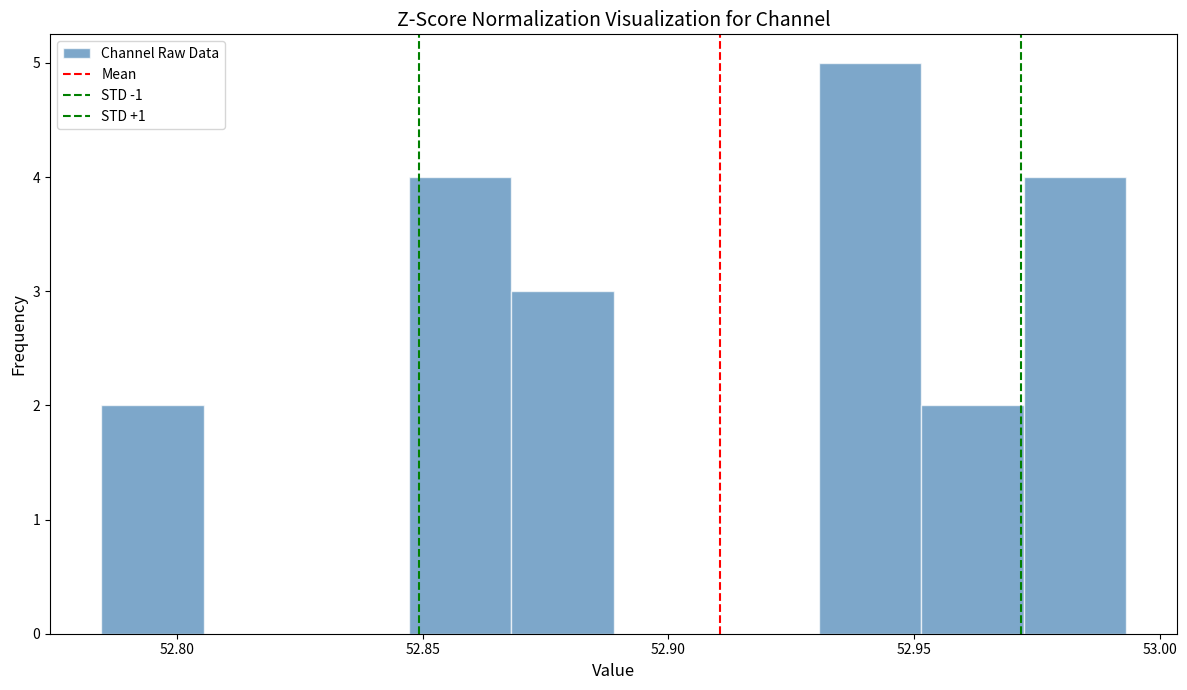

What is the height of the bar covering 52.950 to 52.970 on the x-axis? Neither the bar edges nor the heights are printed on the chart, so give them approximately, as read against the axes.

2